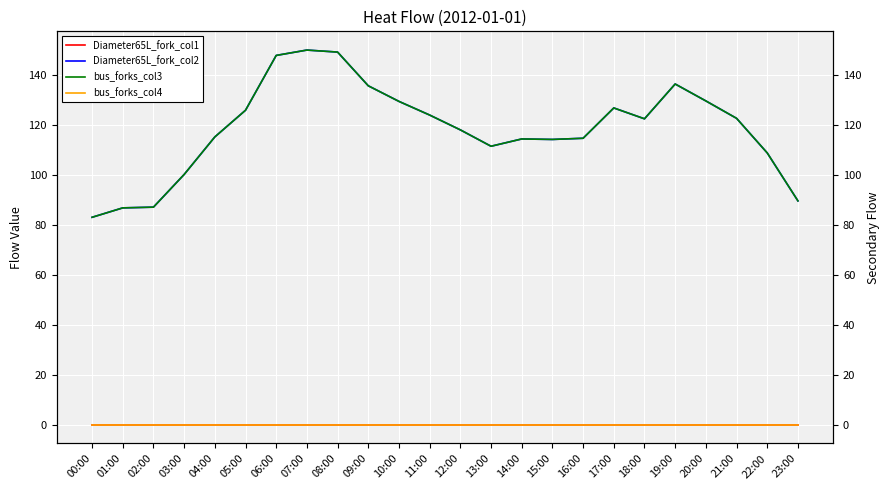

At how many categories does at least one series exceed 19?

24